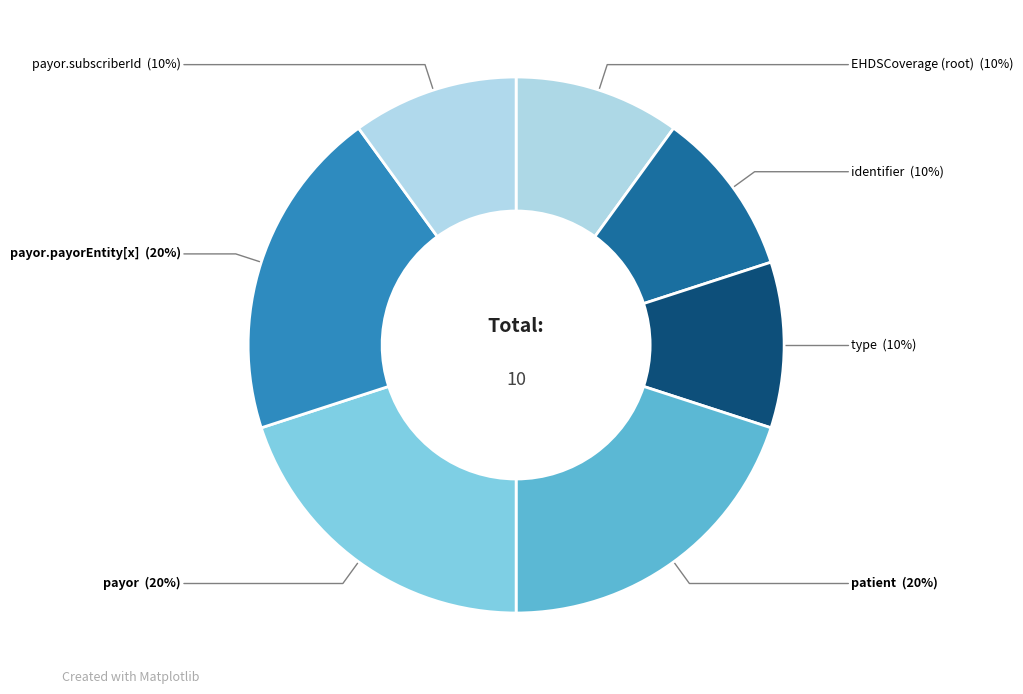

Does EHDSCoverage (root) account for over 50% of the chart?

No